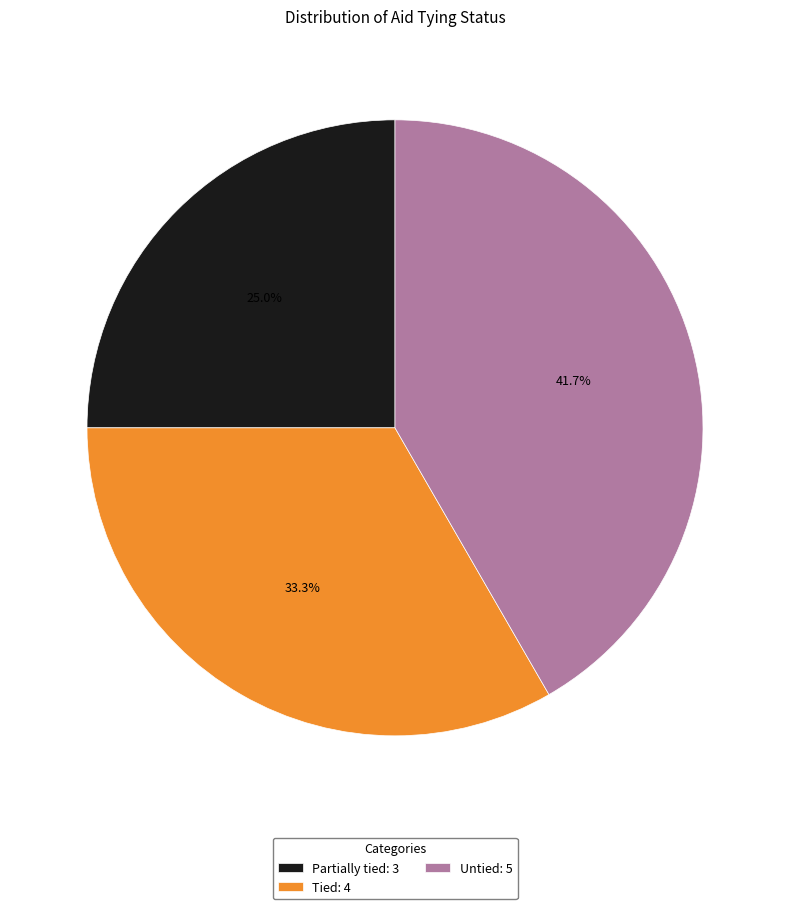

Approximately how many times larger is the value at Tied: 4 compared to Partially tied: 3?

1.3